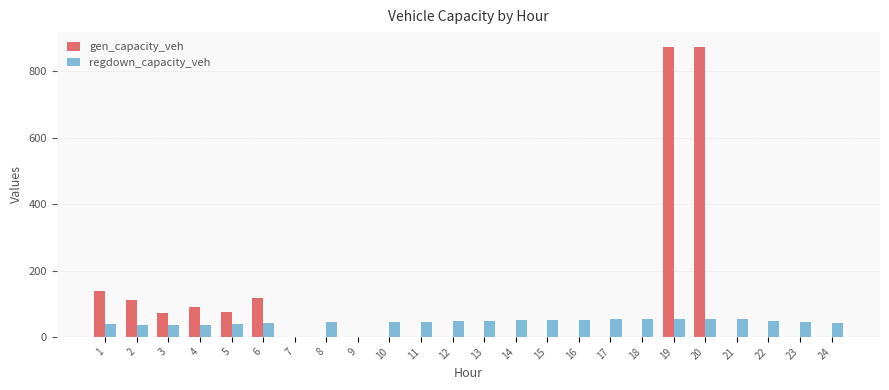

The gen_capacity_veh series shows 340.9 at 12. True or false?

False